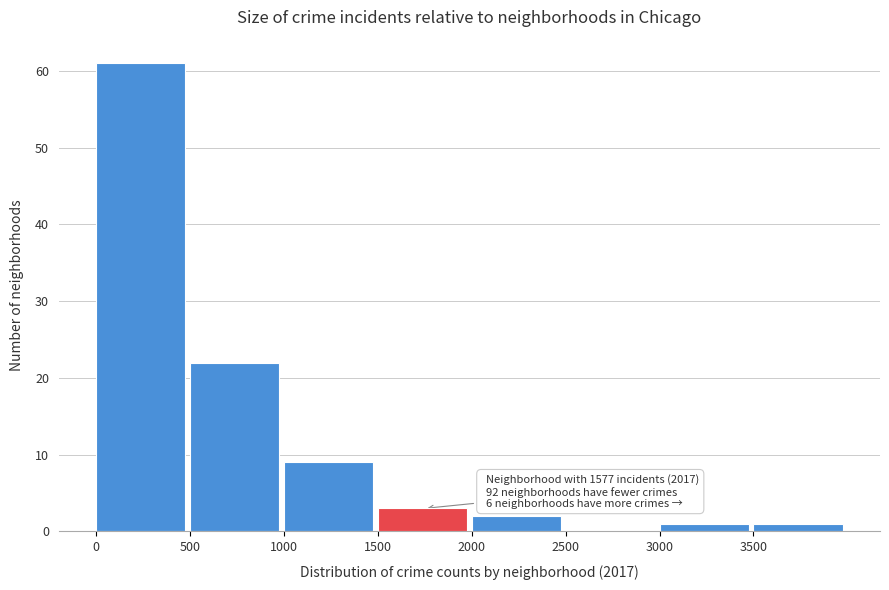

Over which range of the x-axis is the bar tallest?

0 to 500